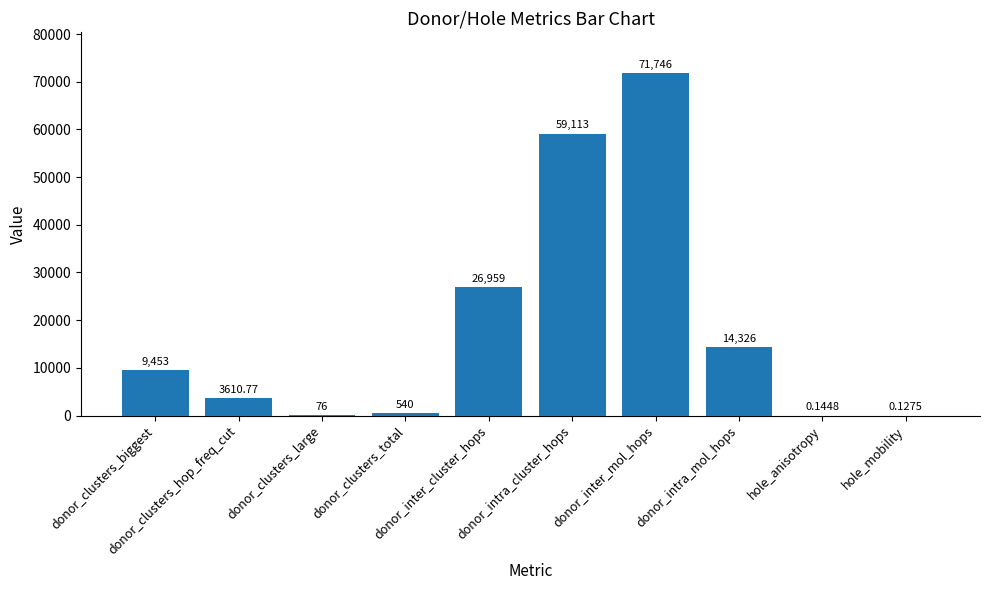

Count the number of data series in this chart.

1